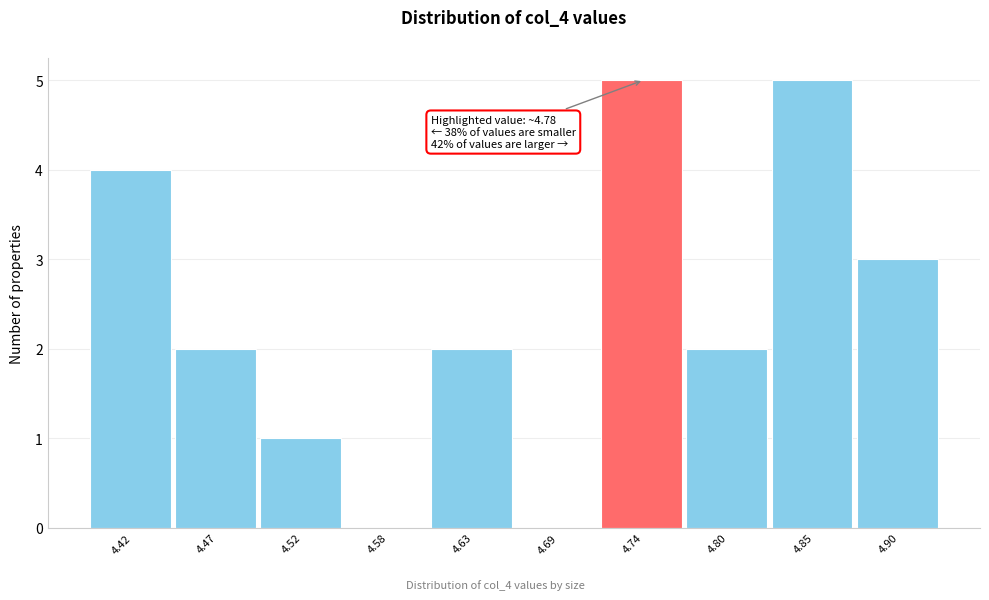

Reading left to right, what are all the values shown in this chart?

4.42=4	4.47=2	4.52=1	4.58=0	4.63=2	4.69=0	4.74=5	4.80=2	4.85=5	4.90=3